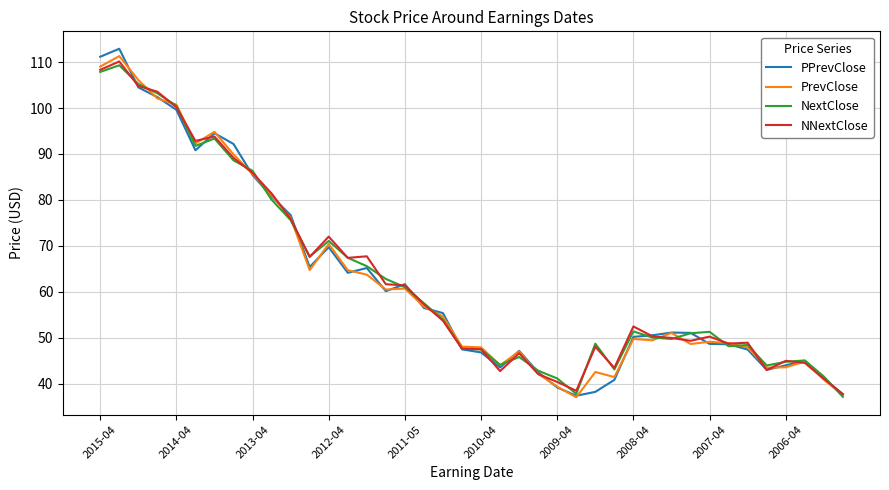

What is the maximum value for NNextClose?

110.1